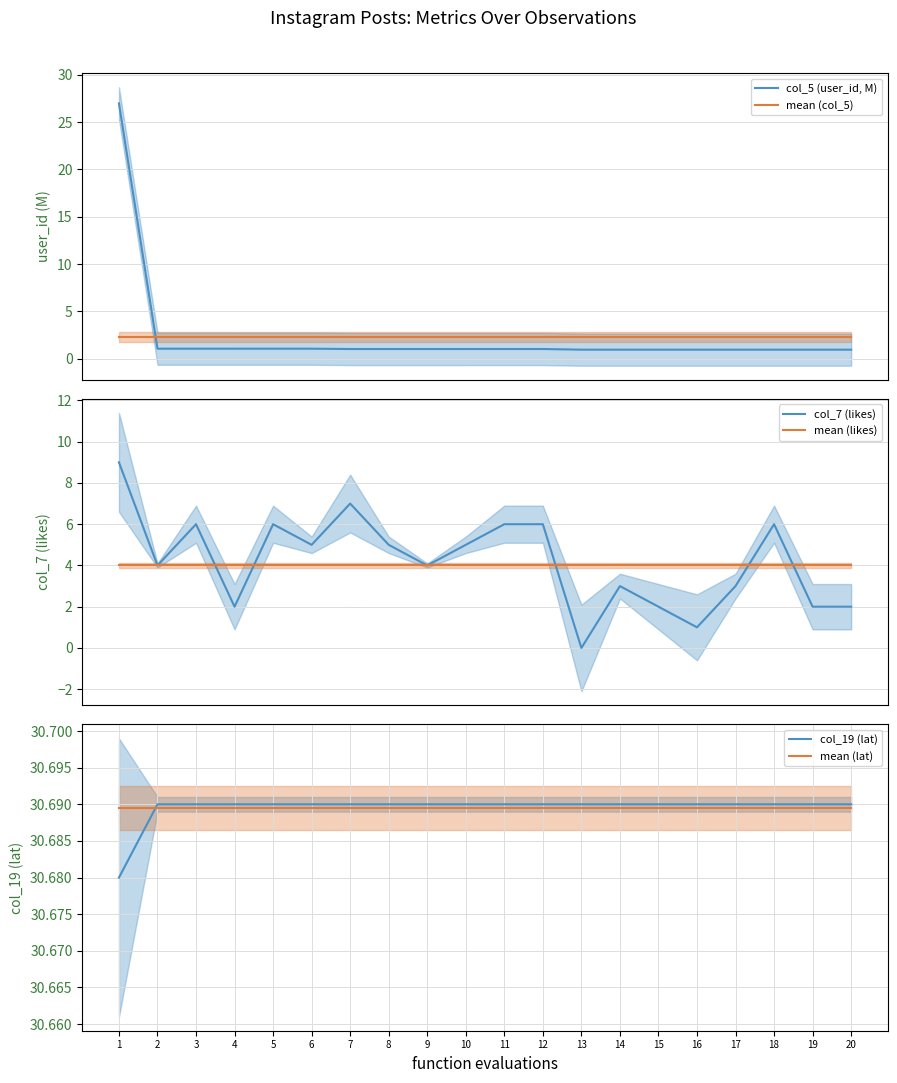

True or false: mean (col_5) has more than 2 interior local peaks.

False